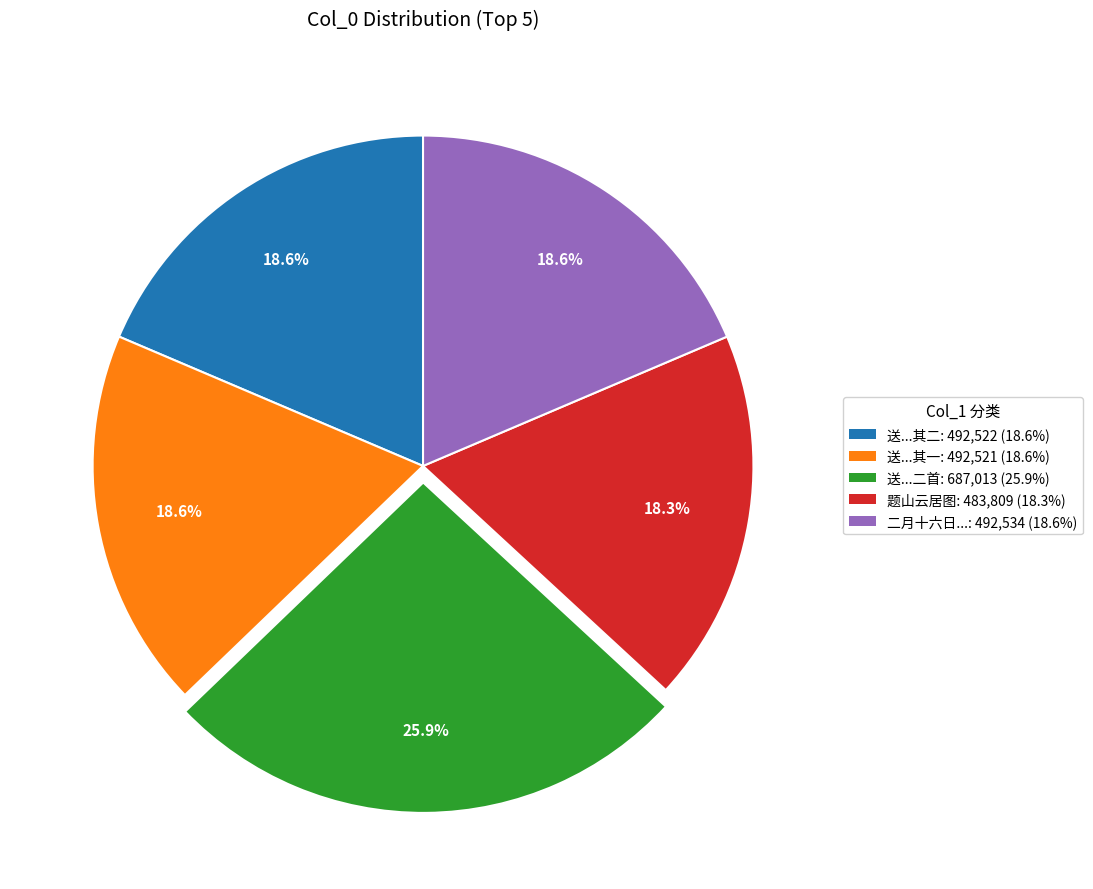

Does any single category account for the majority?

No